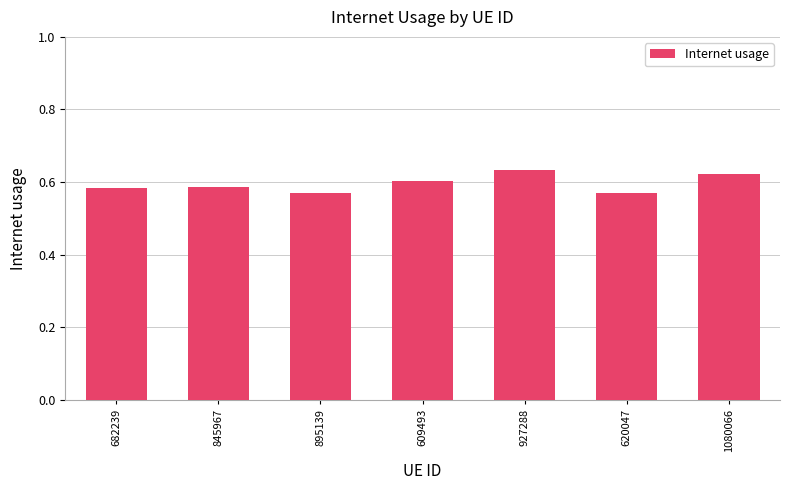

What is the sum of all values?

4.2